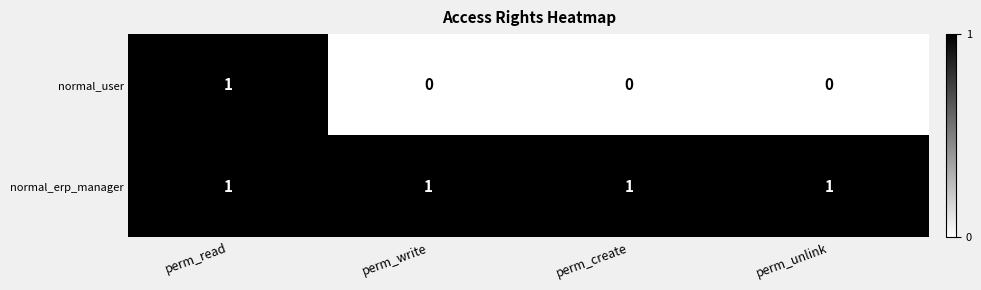

Is it true that normal_erp_manager equals 1 at perm_create?

True